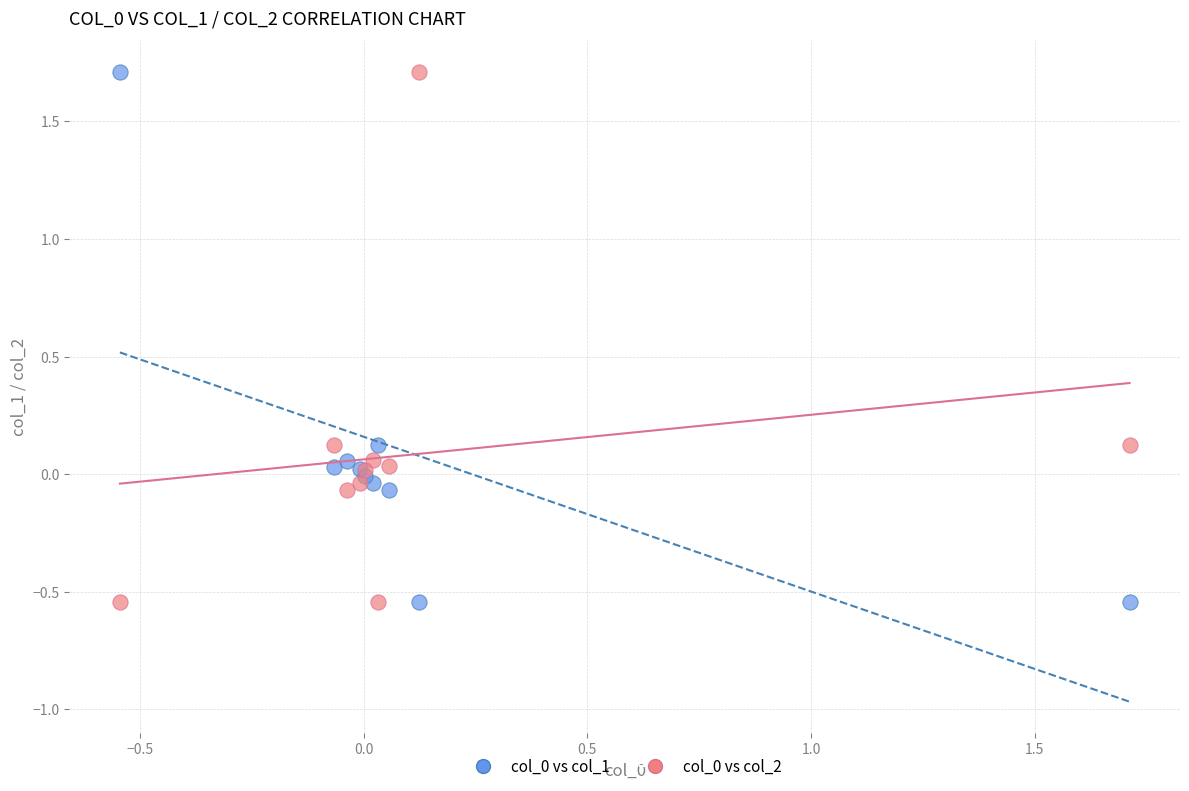

What is the X range (max minus min) for the scatter plot?

2.3